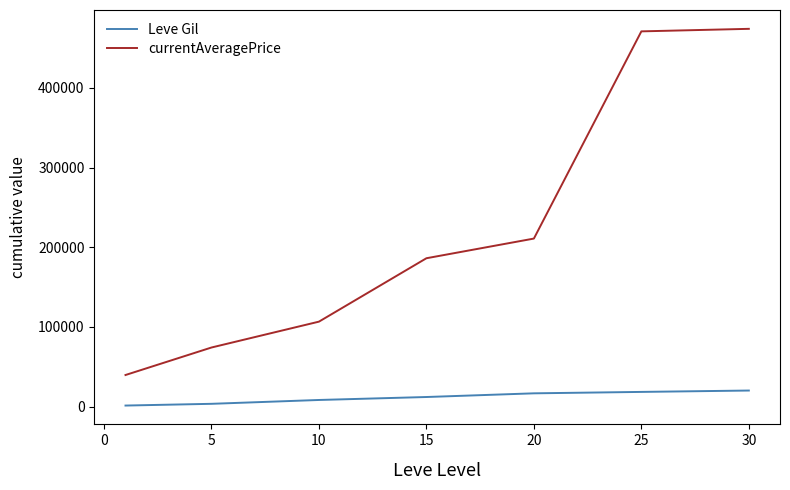

True or false: Leve Gil and currentAveragePrice cross at least once.

False